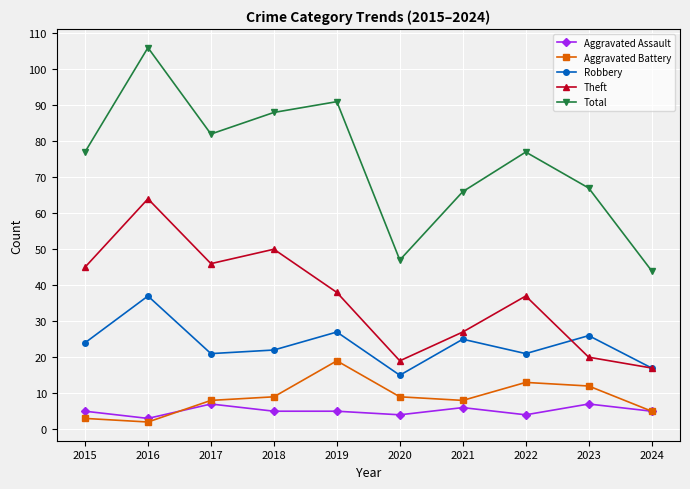

Which series has the largest total across all categories?

Total